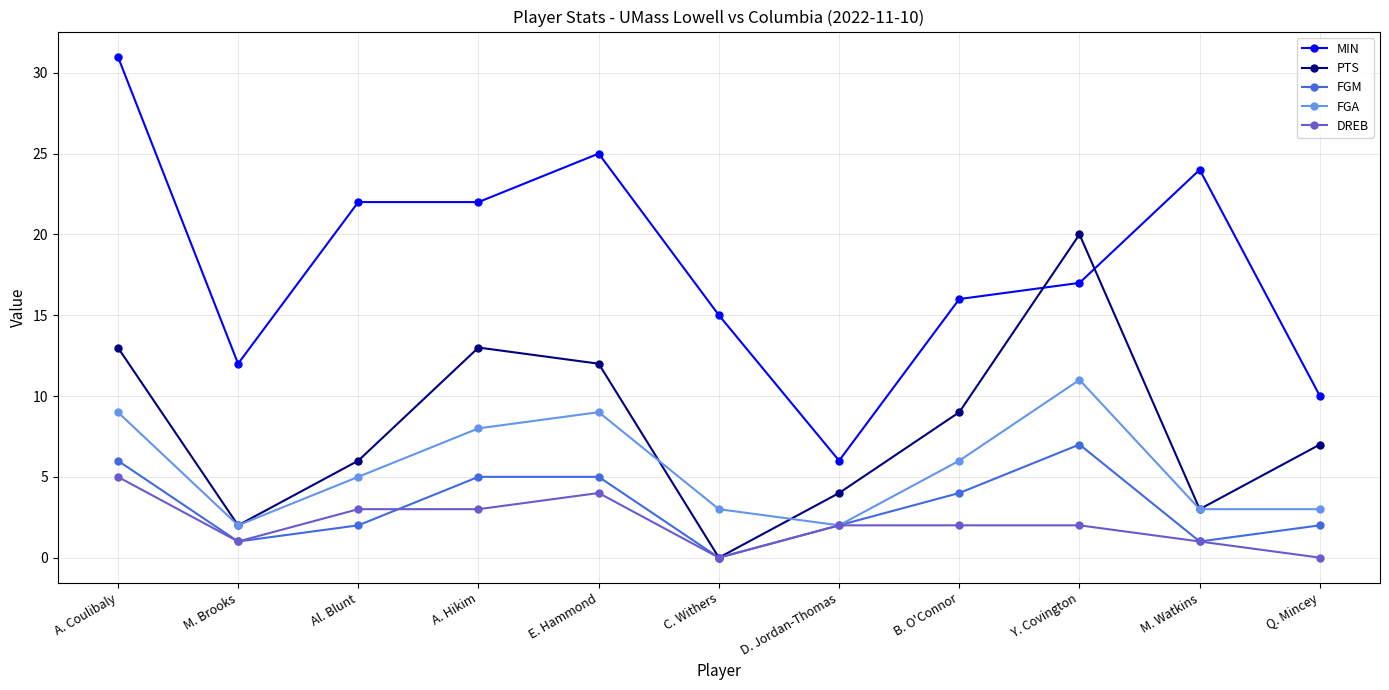

What is the difference between the second highest and second lowest values in the DREB series?

4